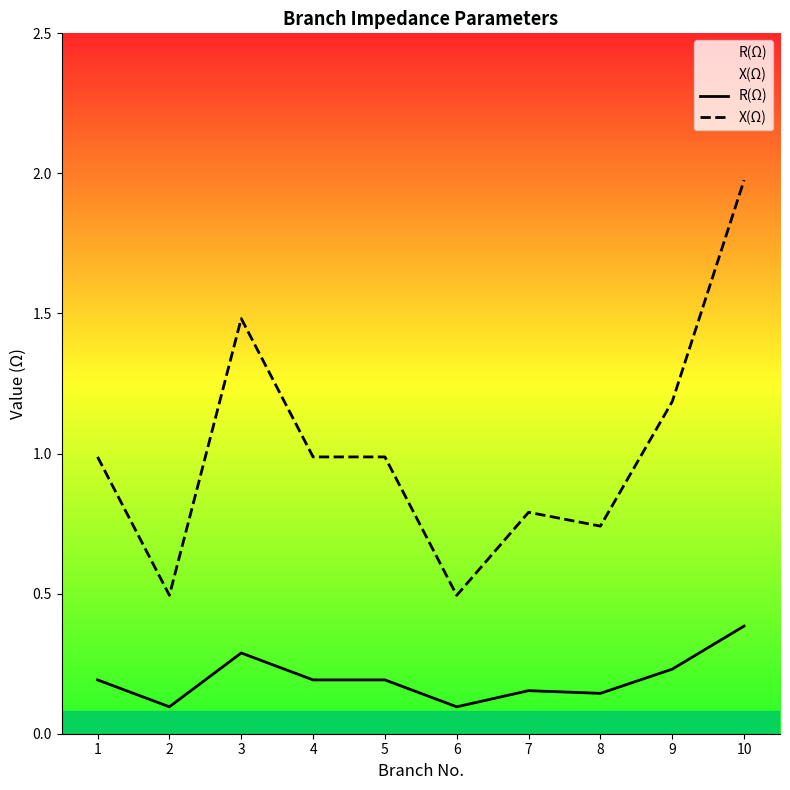

Reading right to left, what are all the values shown in this chart?

R(Ω): 0.4	0.2	0.1	0.2	0.1	0.2	0.2	0.3	0.1	0.2
X(Ω): 2.0	1.2	0.7	0.8	0.5	1.0	1.0	1.5	0.5	1.0